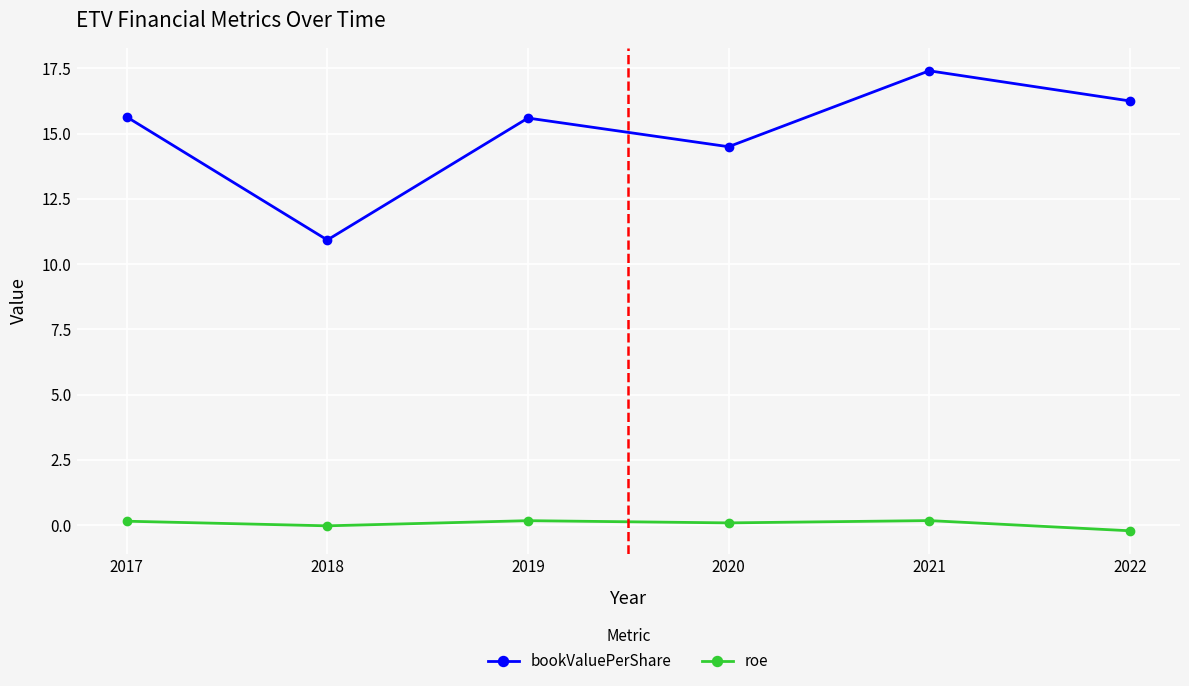

True or false: bookValuePerShare and roe cross at least once.

False